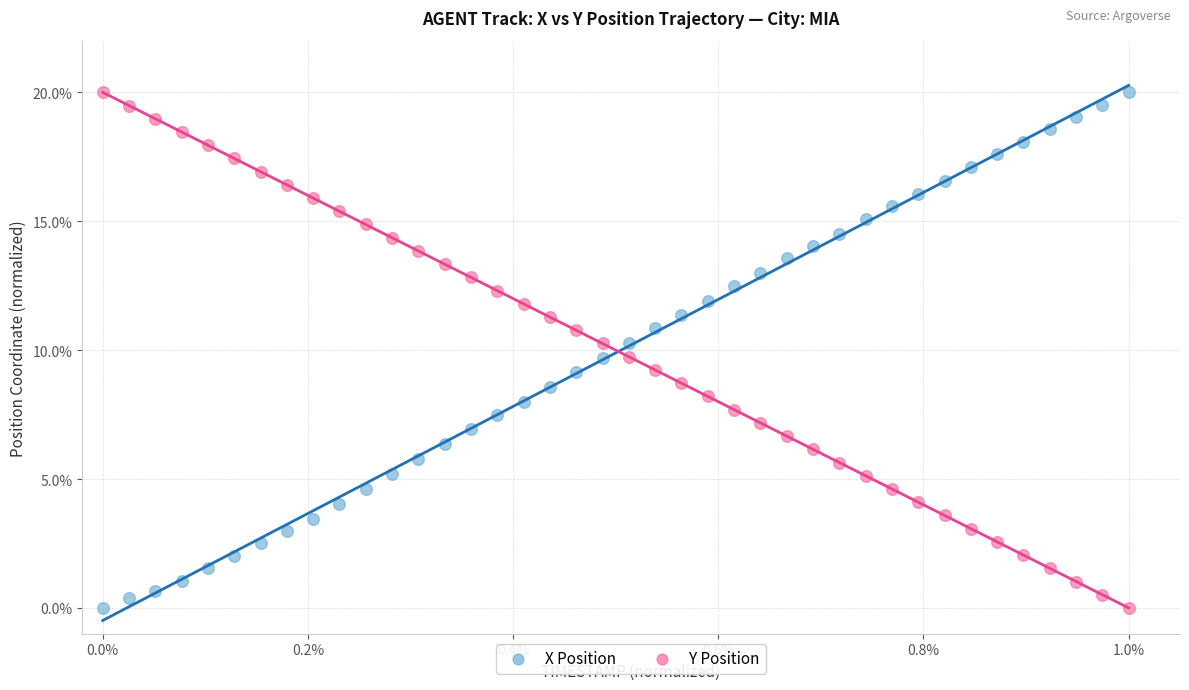

Across all data points, what is the range of Y values (max minus min)?

20.0